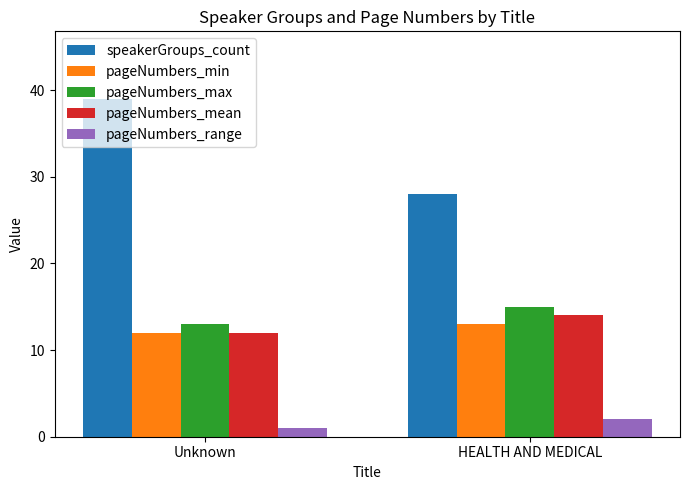

At which label is pageNumbers_max closest to 14?

Unknown